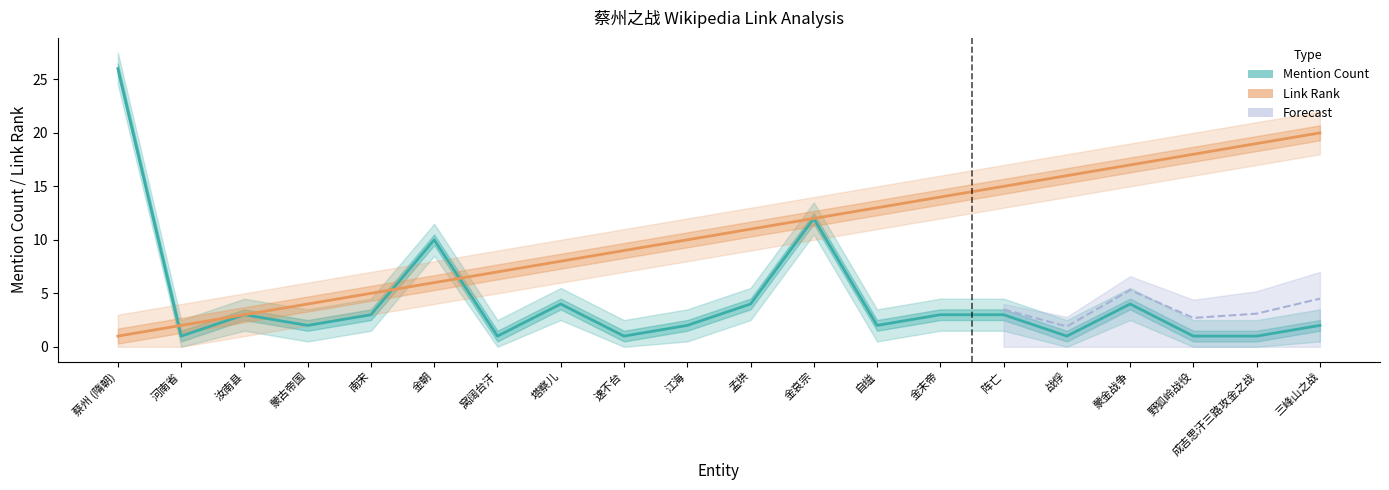

Rank the series at 窝阔台汗 from highest to lowest value.

Link Rank, Mention Count